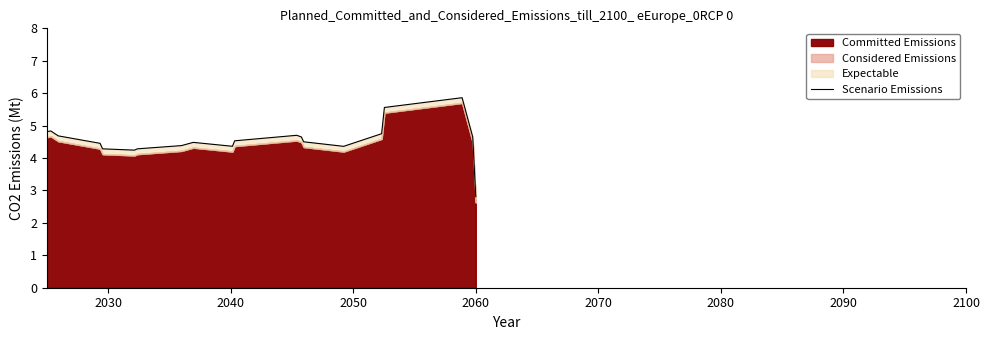

The chart shows a value of 2.8 at 16. True or false?

False